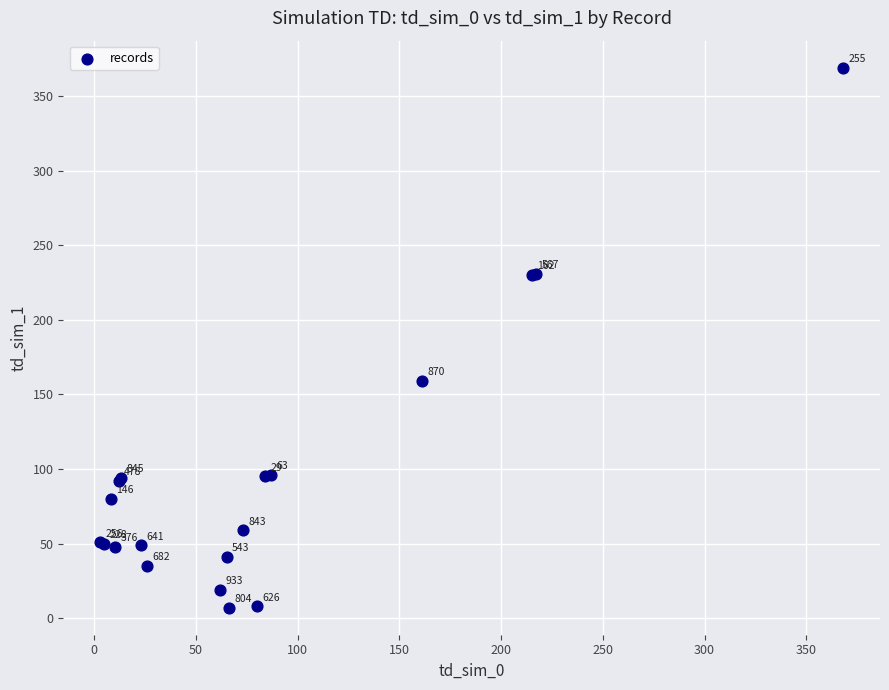

What Y value in the scatter plot is closest to 188?

159